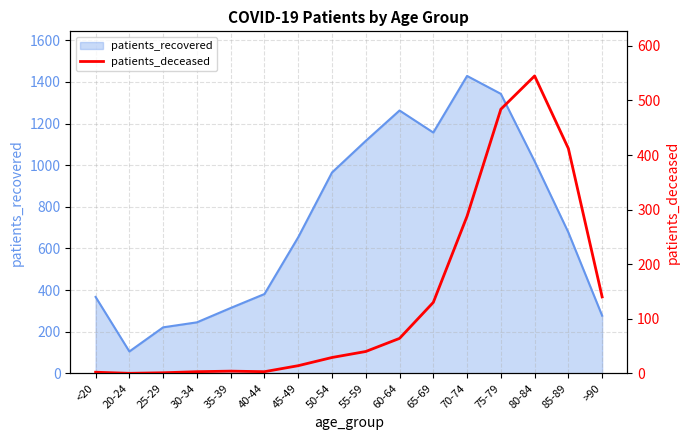

What position from the left is 30-34?

4